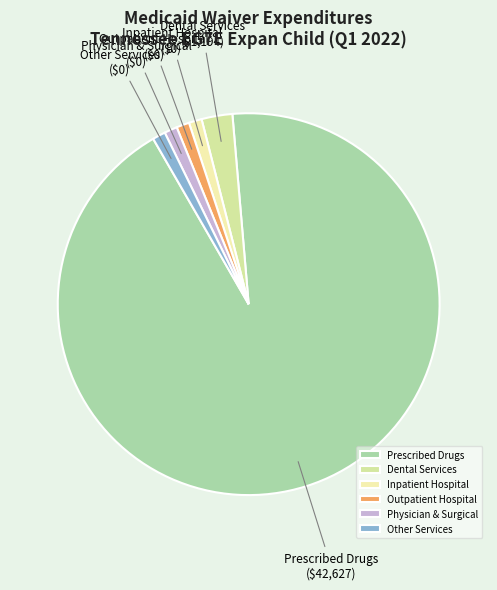

Which has a higher value, Physician & Surgical or Dental Services?

Dental Services